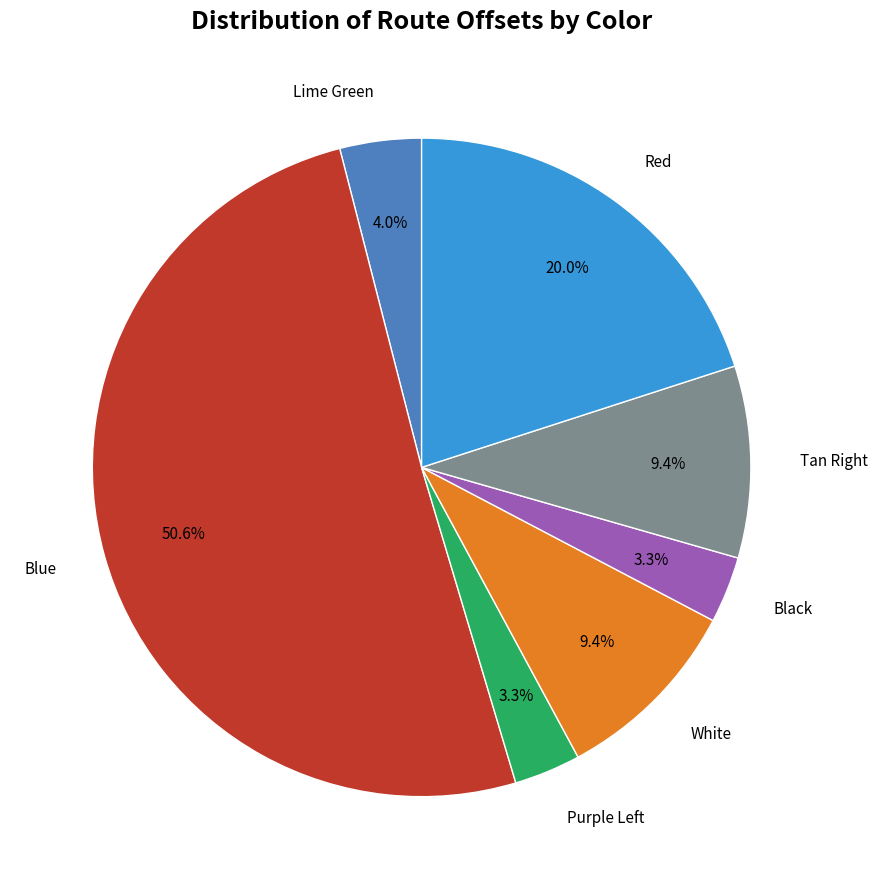

Does any single category account for the majority?

Yes